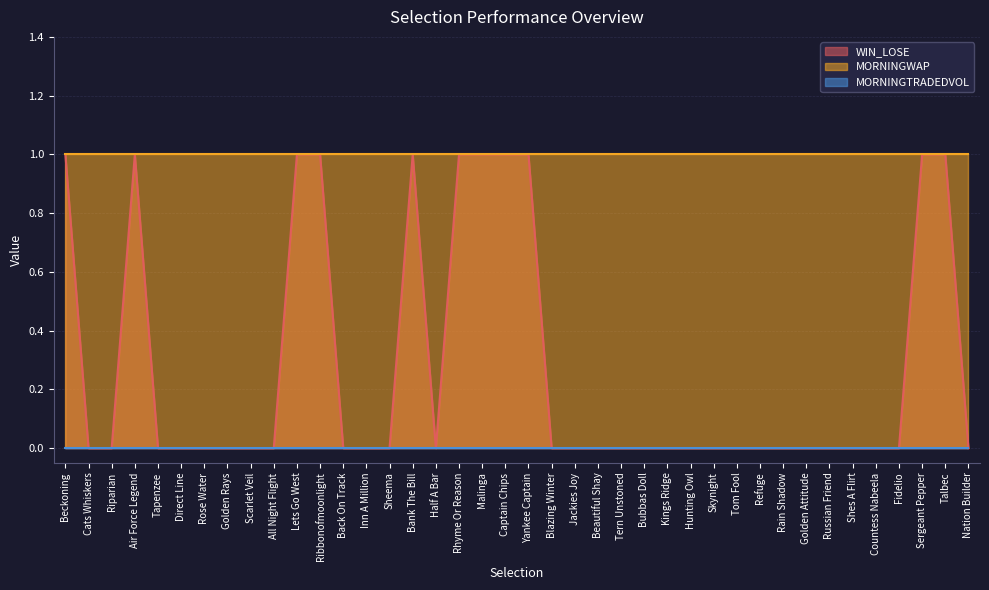

What is the spread (max minus min) of values at Blazing Winter?

1